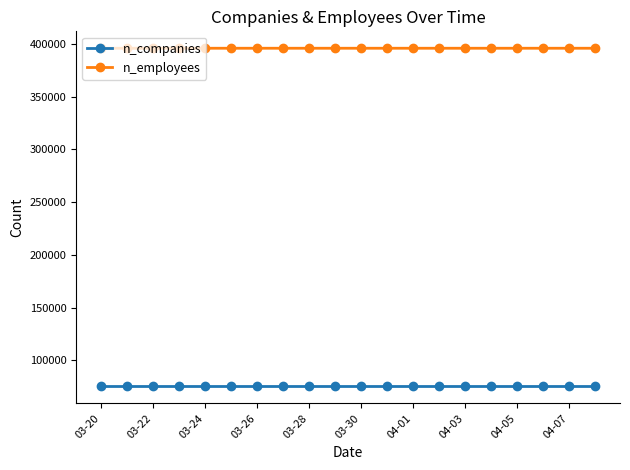

True or false: n_employees and n_companies intersect in this chart.

False